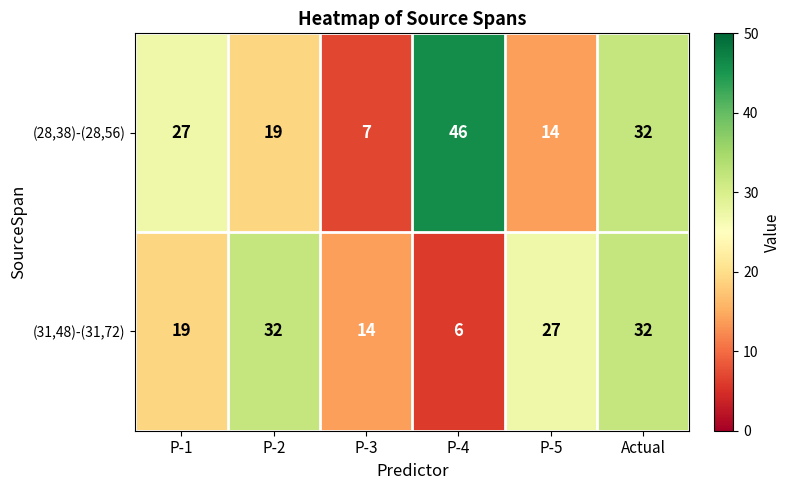

Reading left to right, extract all data points from this chart.

(28,38)-(28,56): P-1=27	P-2=19	P-3=7	P-4=46	P-5=14	Actual=32
(31,48)-(31,72): P-1=19	P-2=32	P-3=14	P-4=6	P-5=27	Actual=32